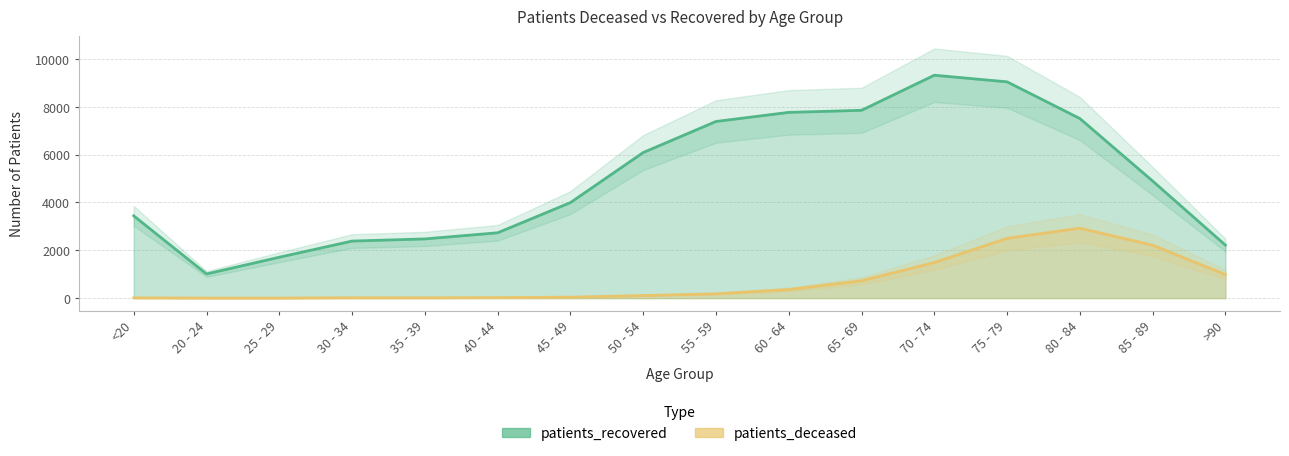

What is the difference between the patients_deceased values at 75 - 79 and 20 - 24?

2495